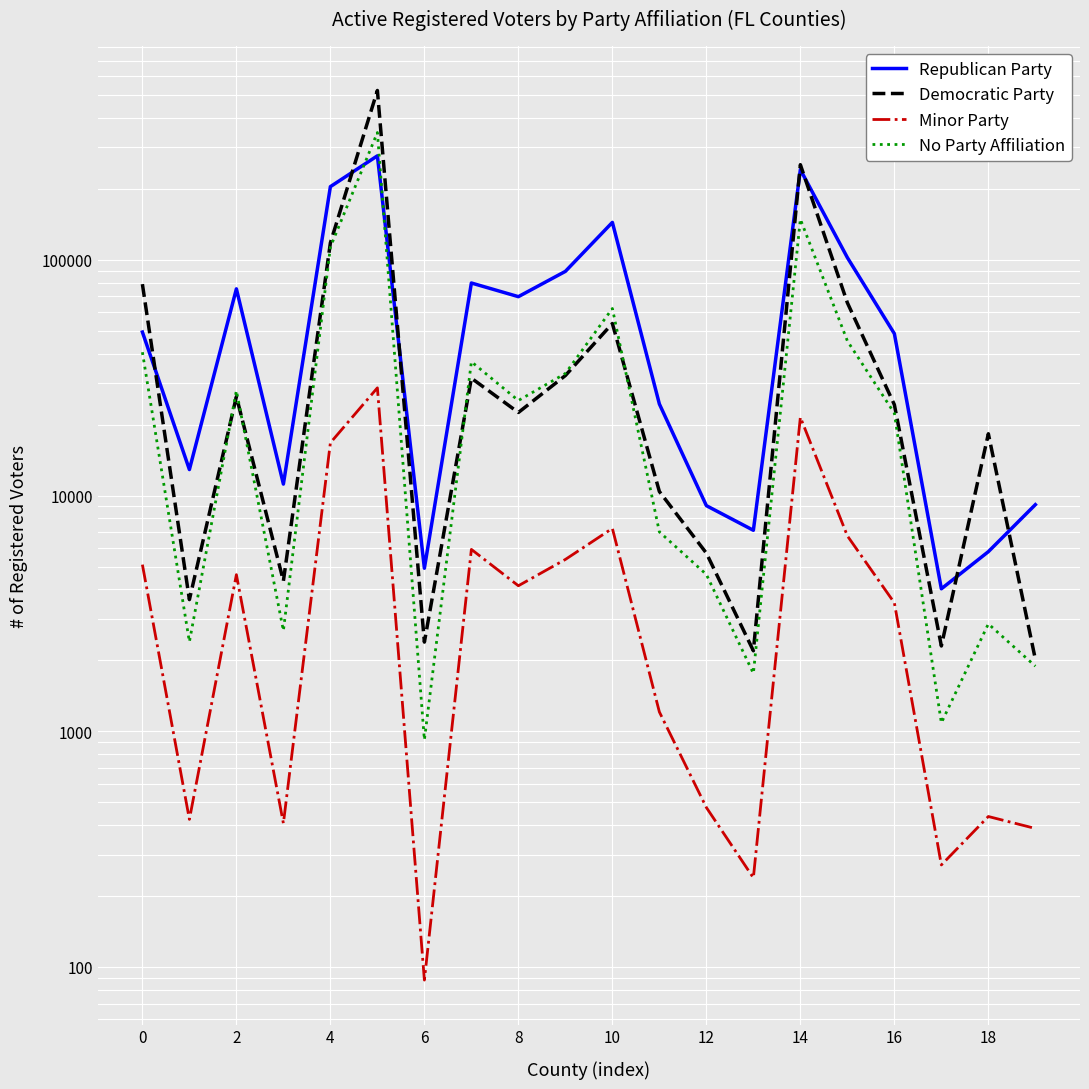

Between 6 and 8, which series saw the biggest shift?

Republican Party